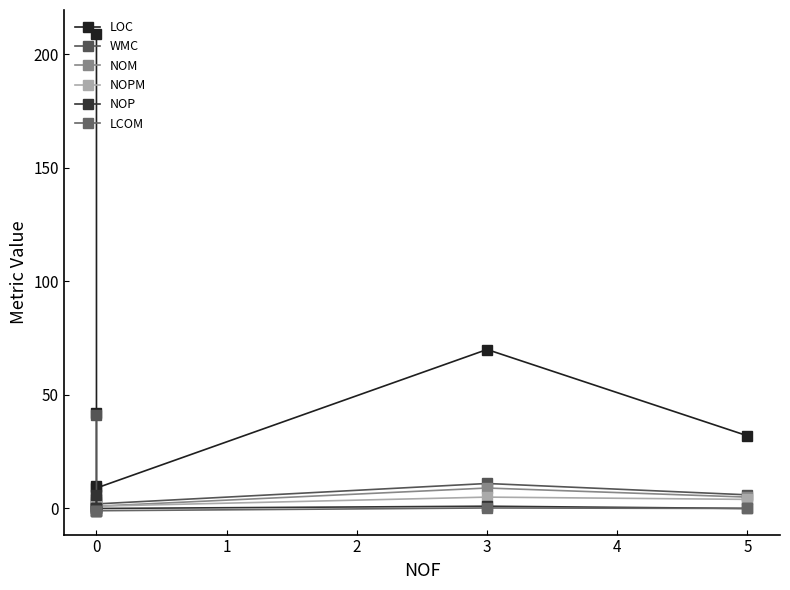

What is the sum of all LOC values?

372.0